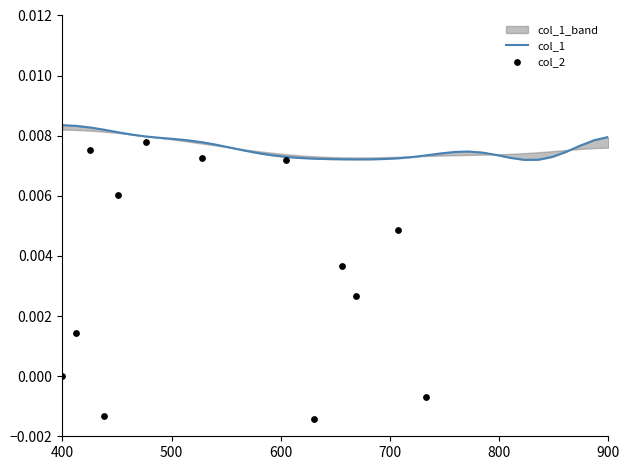

What are all the series names shown in the legend?

col_1, col_2